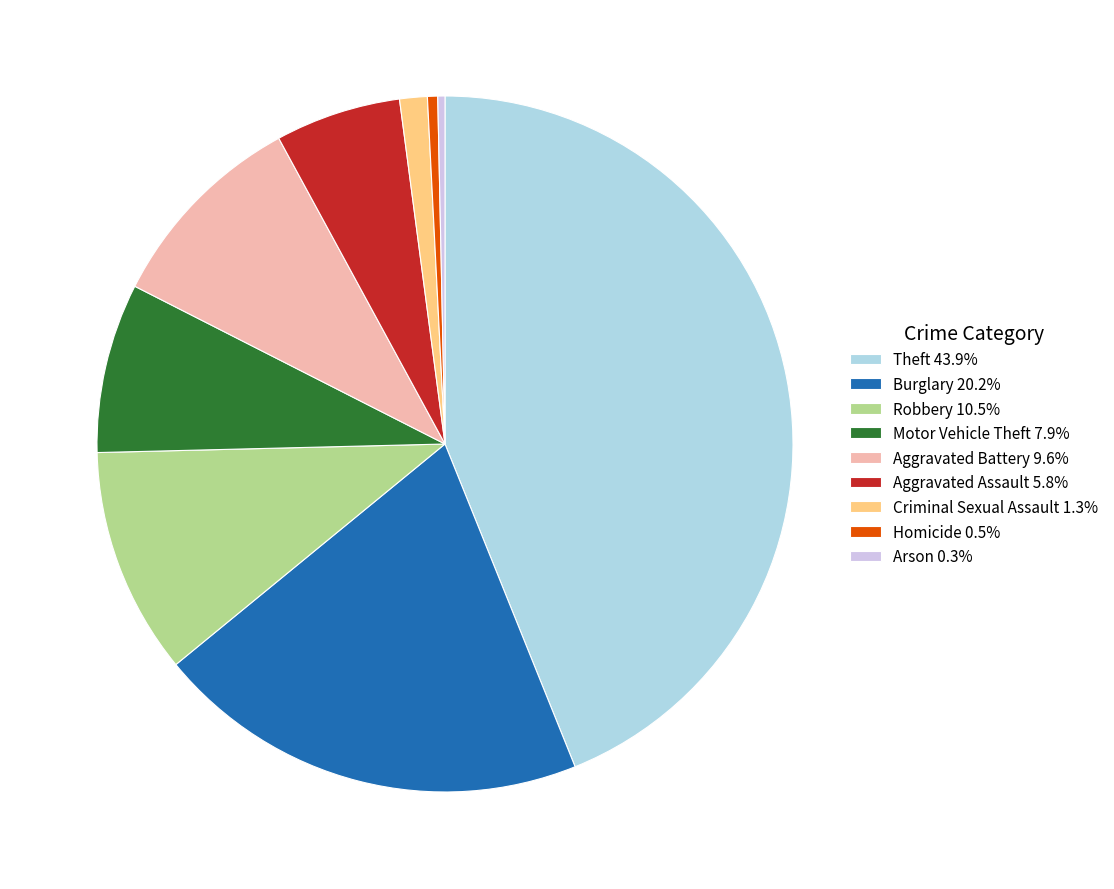

Is it true that Aggravated Assault is 1% of the pie?

False